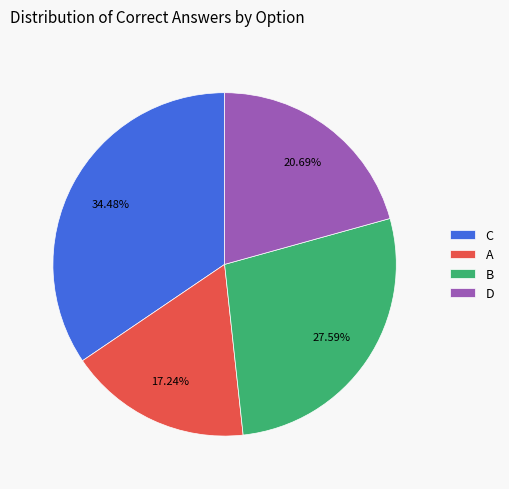

Between A and B, which is larger?

B